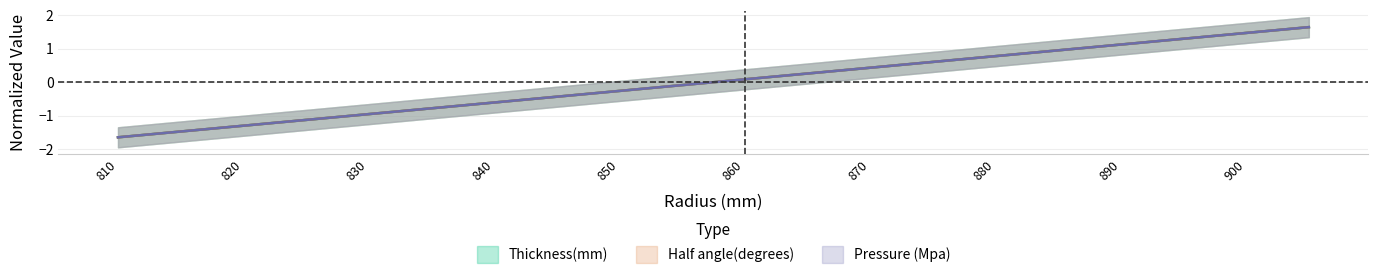

True or false: Half angle(degrees) has more than 2 interior local peaks.

False